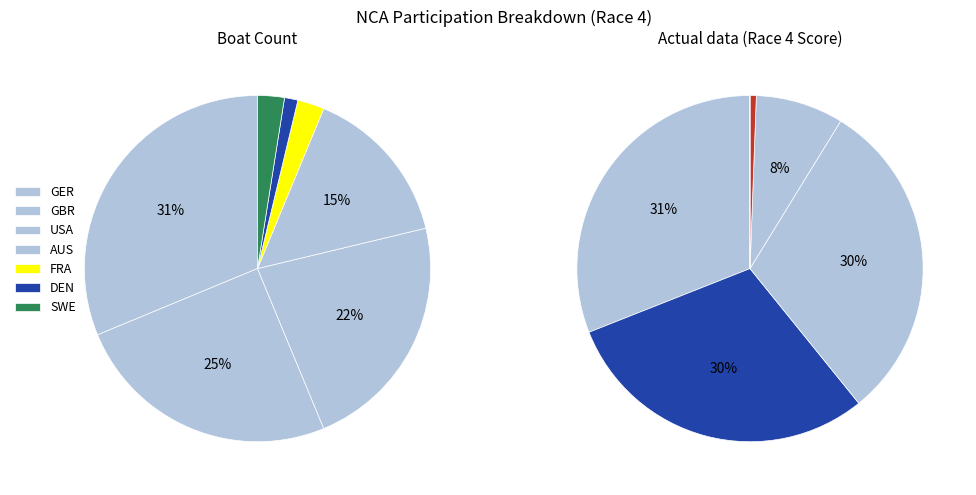

Which category has the biggest portion of the pie?

GER